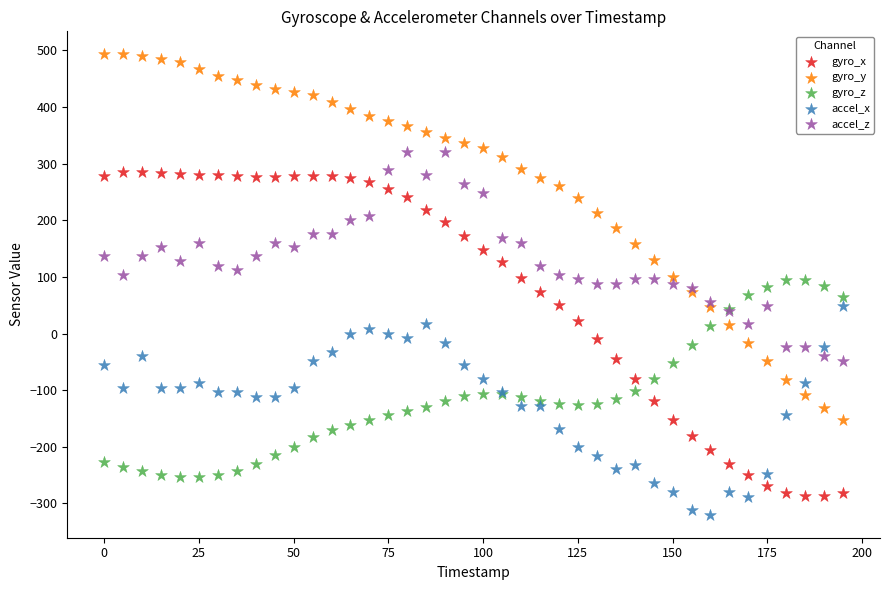

Which series reaches the maximum Y coordinate?

gyro_y